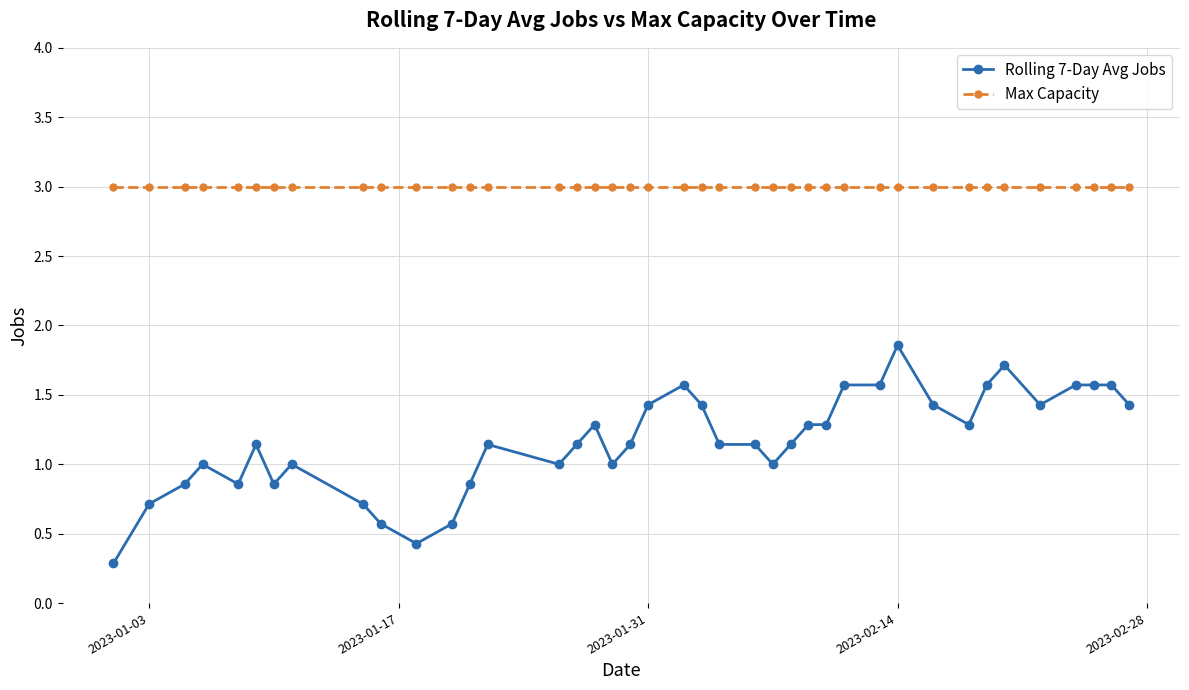

What is the value of the Rolling 7-Day Avg Jobs point at the 28th from the left?

1.3